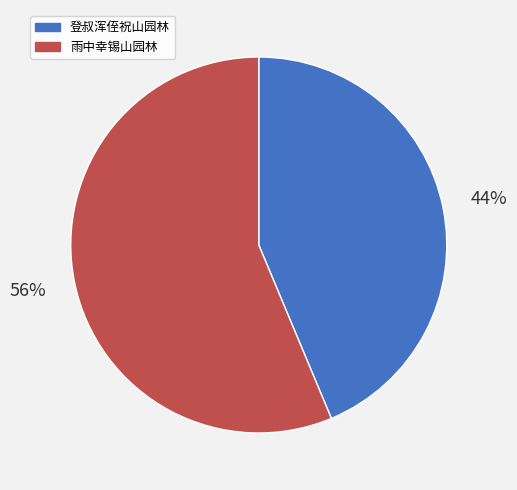

Between 雨中幸锡山园林 and 登叔浑侄祝山园林, which is larger?

雨中幸锡山园林